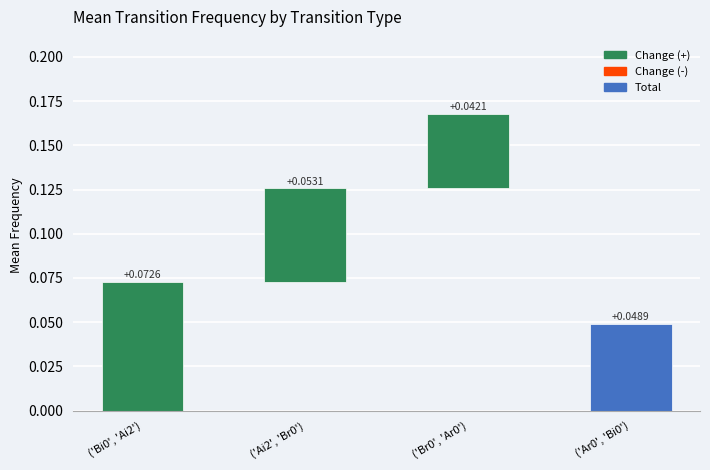

Reading left to right, what are all the values shown in this chart?

('Bi0', 'Ai2')=0.1	('Ai2', 'Br0')=0.1	('Br0', 'Ar0')=0.0	('Ar0', 'Bi0')=0.0